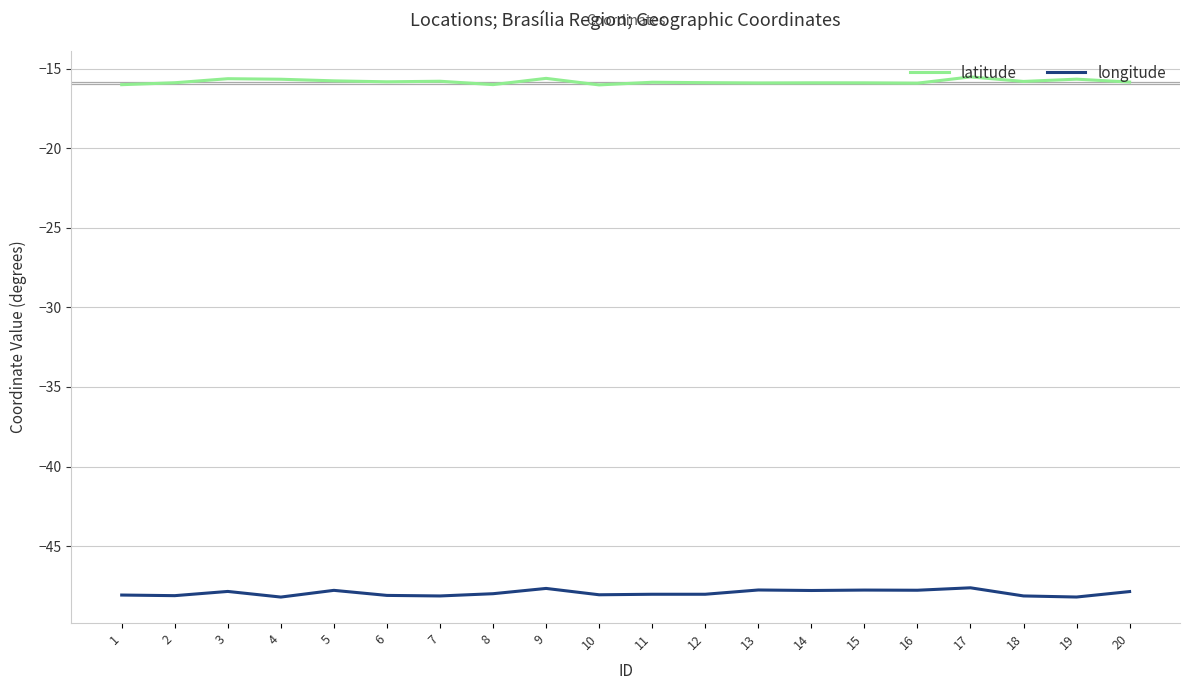

At how many categories does at least one series exceed -33?

20